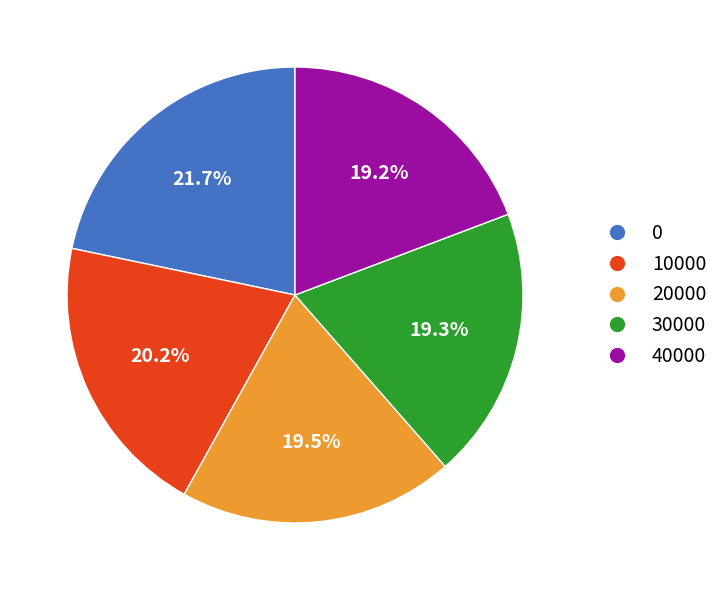

Is there any slice that represents more than half of the pie?

No